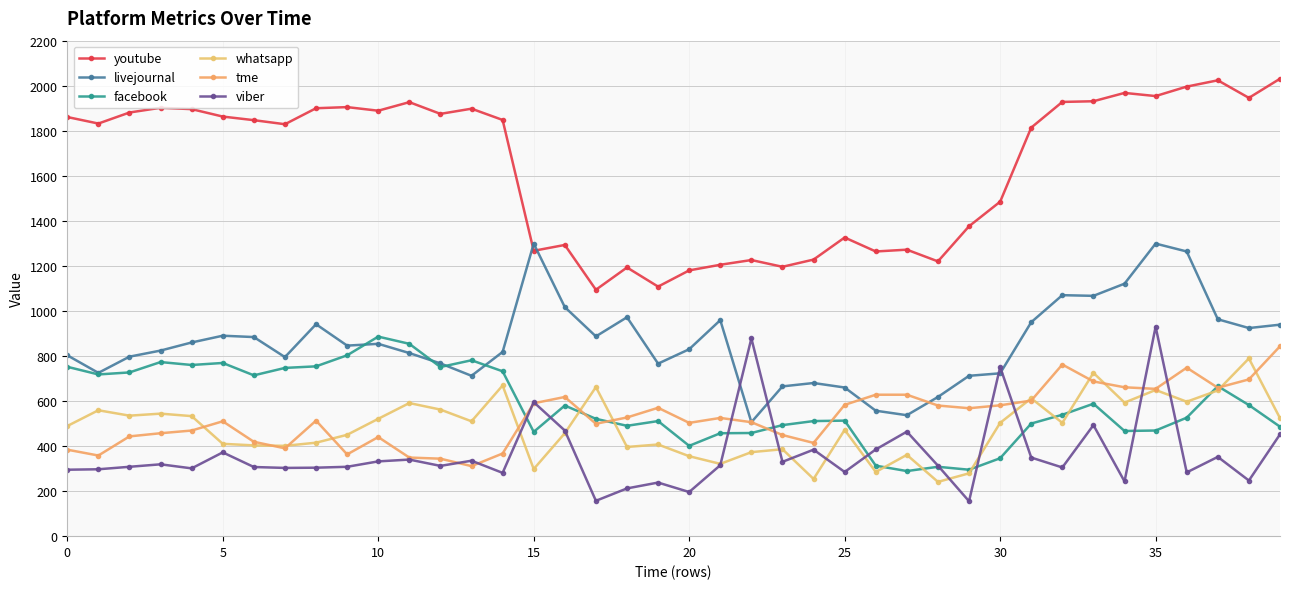

How many times do facebook and livejournal cross each other?

4